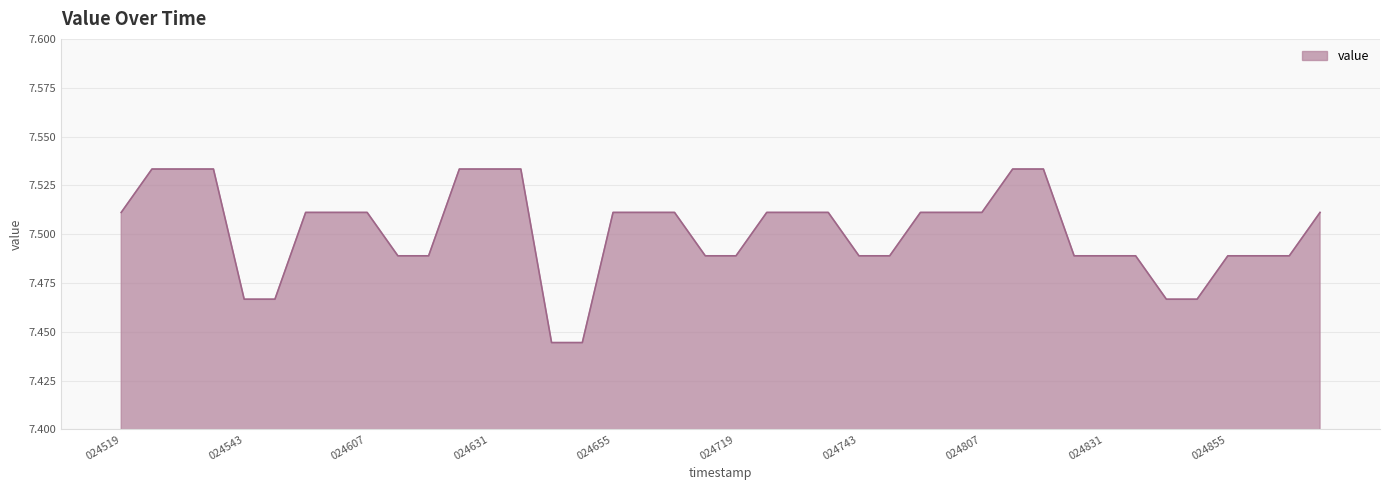

What is the sum of all values?

300.0